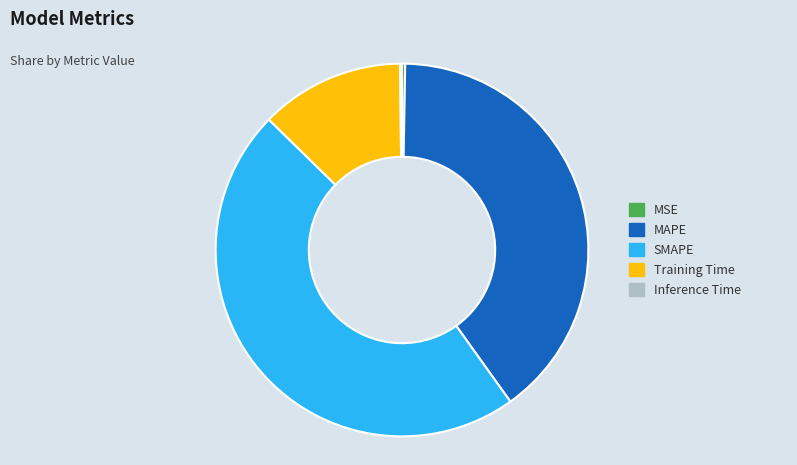

Which category has the biggest portion of the pie?

SMAPE